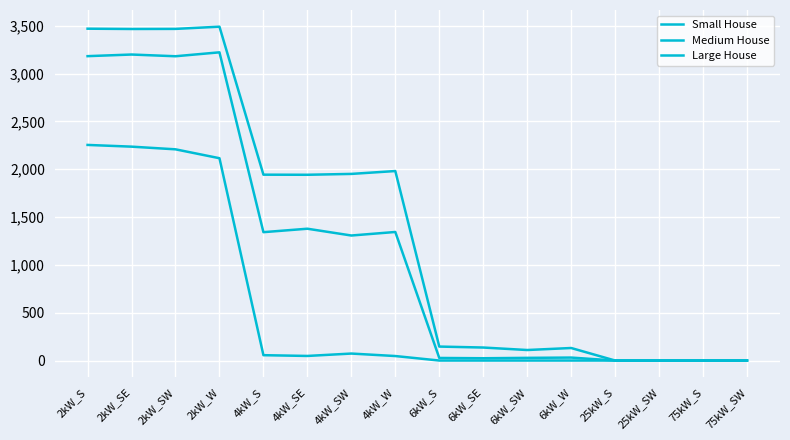

Rank the categories by Small House value from lowest to highest.

6kW_S, 6kW_SE, 6kW_SW, 6kW_W, 25kW_S, 25kW_SW, 75kW_S, 75kW_SW, 4kW_W, 4kW_SE, 4kW_S, 4kW_SW, 2kW_W, 2kW_SW, 2kW_SE, 2kW_S